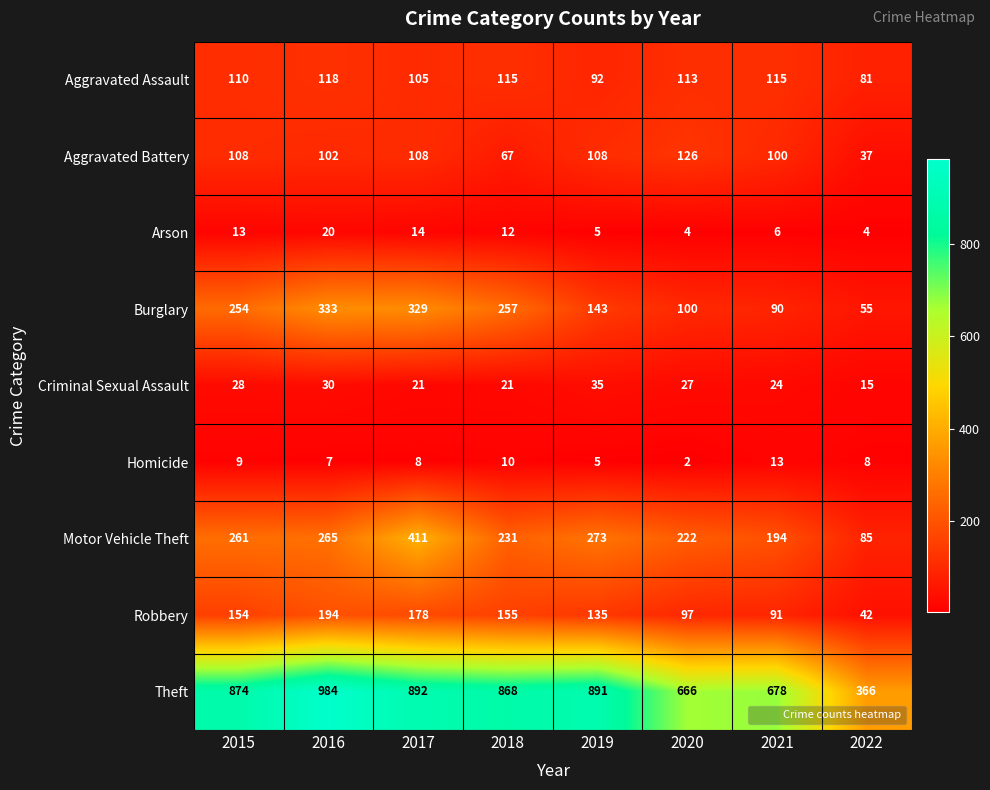

The value of Robbery at 2020 is 97. True or false?

True